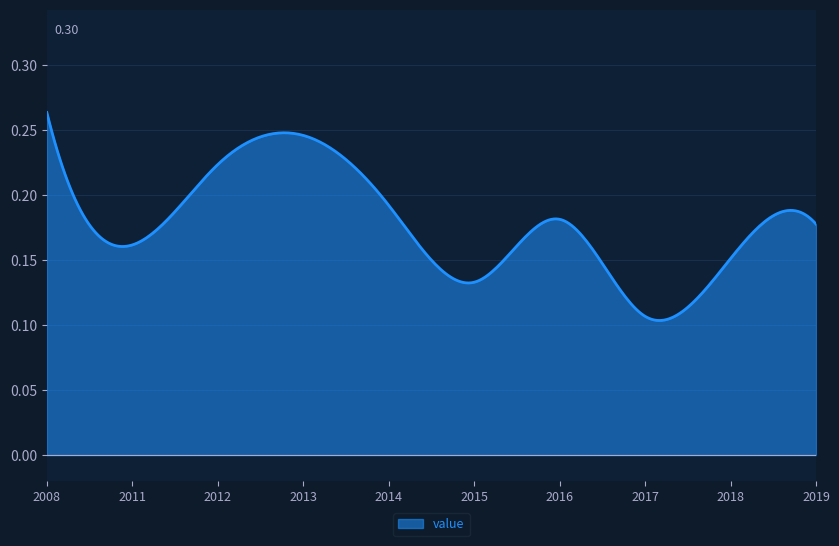

Rank the categories by value from lowest to highest.

2017-07-15, 2015-07-15, 2018-07-15, 2011-07-15, 2019-07-15, 2016-07-15, 2014-07-15, 2012-07-15, 2013-07-15, 2008-07-15